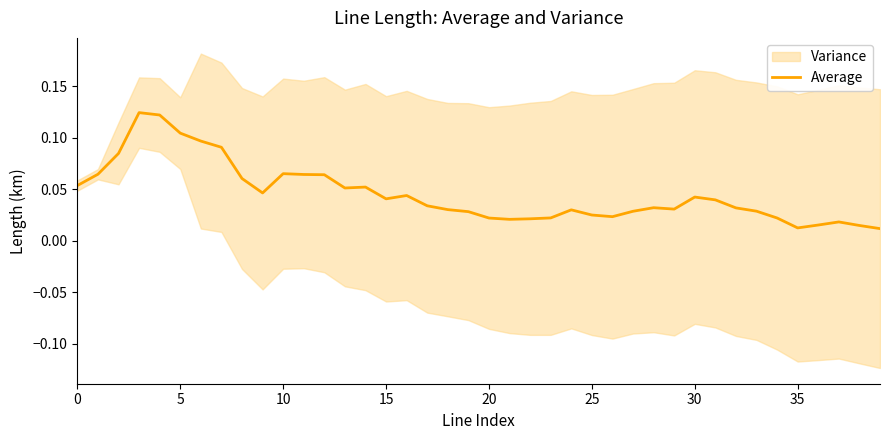

Where is the first local minimum?

9